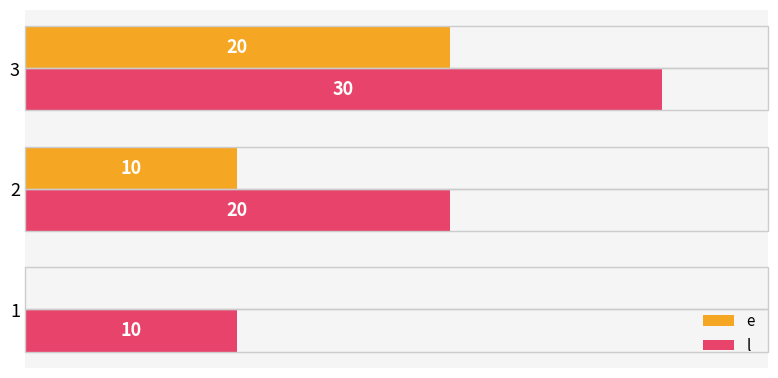

Which series has the largest total across all categories?

l